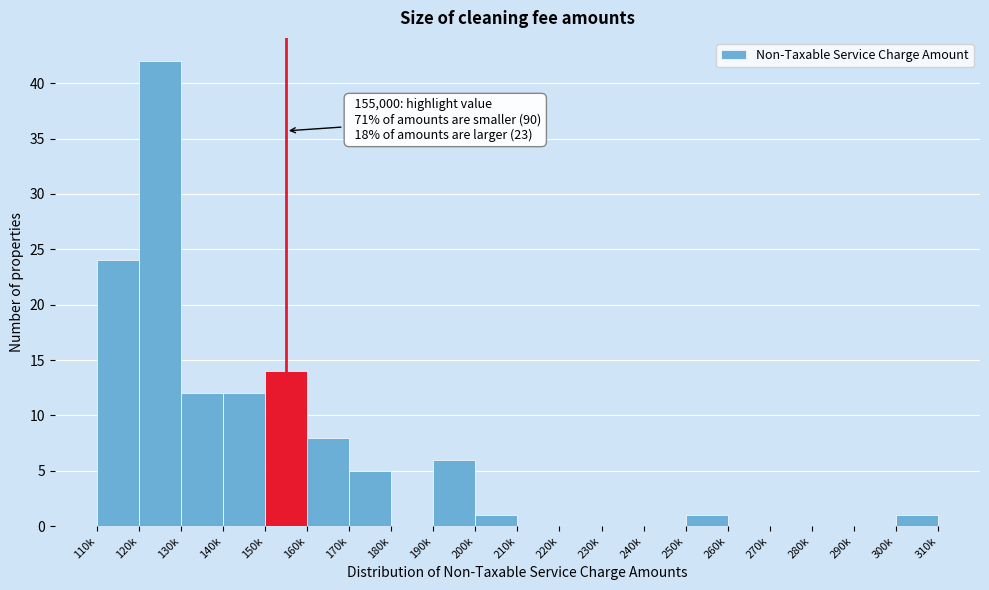

Reading left to right, what are all the values shown in this chart?

110k=24	120k=42	130k=12	140k=12	150k=14	160k=8	170k=5	180k=0	190k=6	200k=1	210k=0	220k=0	230k=0	240k=0	250k=1	260k=0	270k=0	280k=0	290k=0	300k=1